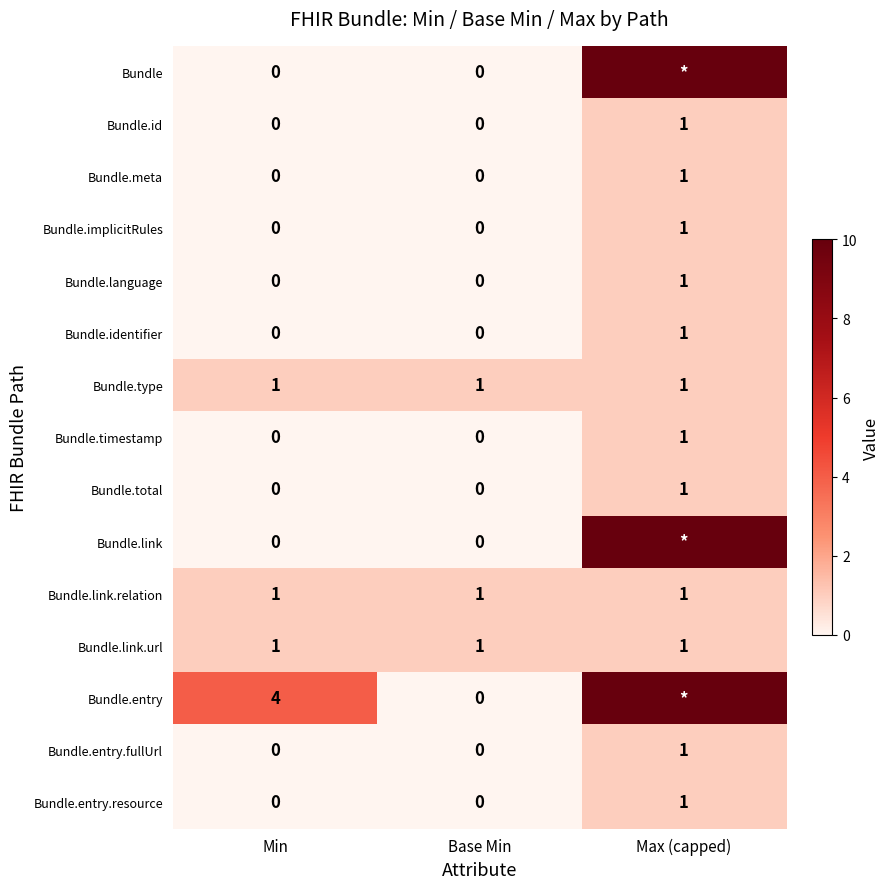

The Bundle.language series shows 1 at Max (capped). True or false?

True